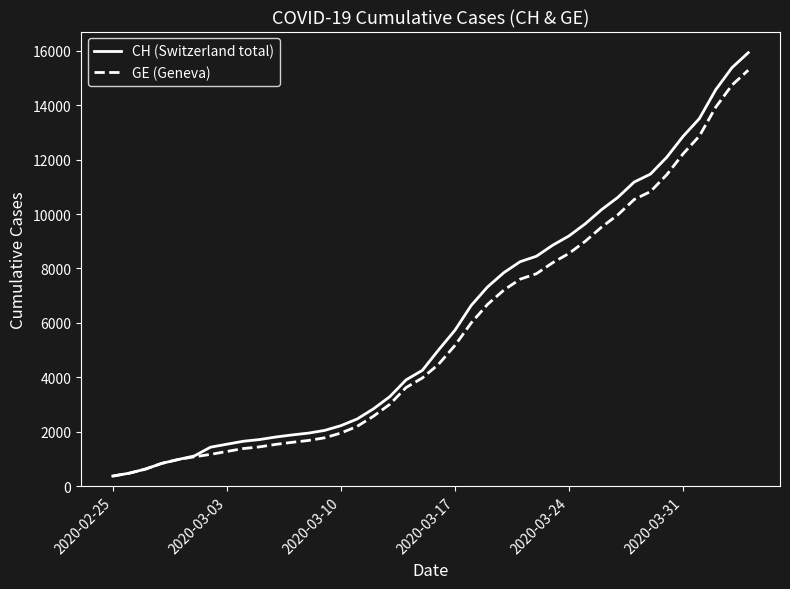

Which series has the largest total across all categories?

CH (Switzerland total)